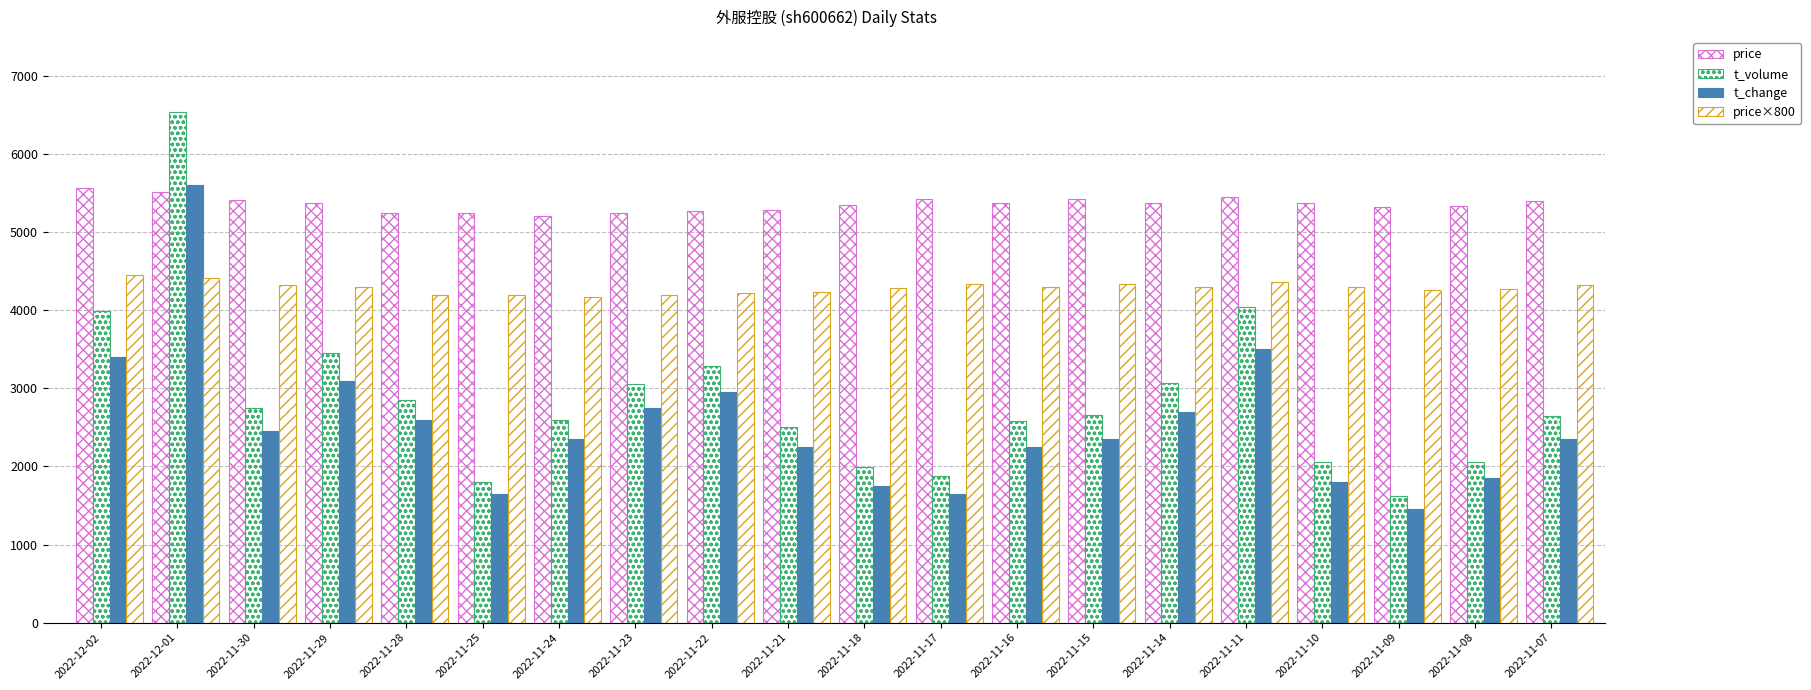

Reading left to right, transcribe all the data shown in this chart.

price: 2022-12-02=5570.0	2022-12-01=5520.0	2022-11-30=5410.0	2022-11-29=5380.0	2022-11-28=5250.0	2022-11-25=5250.0	2022-11-24=5210.0	2022-11-23=5250.0	2022-11-22=5270.0	2022-11-21=5290.0	2022-11-18=5350.0	2022-11-17=5420.0	2022-11-16=5380.0	2022-11-15=5420.0	2022-11-14=5370.0	2022-11-11=5450.0	2022-11-10=5370.0	2022-11-09=5330.0	2022-11-08=5340.0	2022-11-07=5400.0
t_volume: 2022-12-02=3996.0	2022-12-01=6536.0	2022-11-30=2752.0	2022-11-29=3458.0	2022-11-28=2856.0	2022-11-25=1803.0	2022-11-24=2591.0	2022-11-23=3051.0	2022-11-22=3293.0	2022-11-21=2504.0	2022-11-18=1996.0	2022-11-17=1872.0	2022-11-16=2582.0	2022-11-15=2663.0	2022-11-14=3074.0	2022-11-11=4044.0	2022-11-10=2056.0	2022-11-09=1621.0	2022-11-08=2062.0	2022-11-07=2643.0
t_change: 2022-12-02=3400.0	2022-12-01=5600.0	2022-11-30=2450.0	2022-11-29=3100.0	2022-11-28=2600.0	2022-11-25=1650.0	2022-11-24=2350.0	2022-11-23=2750.0	2022-11-22=2950.0	2022-11-21=2250.0	2022-11-18=1750.0	2022-11-17=1650.0	2022-11-16=2250.0	2022-11-15=2350.0	2022-11-14=2700.0	2022-11-11=3500.0	2022-11-10=1800.0	2022-11-09=1450.0	2022-11-08=1850.0	2022-11-07=2350.0
price×800: 2022-12-02=4456.0	2022-12-01=4416.0	2022-11-30=4328.0	2022-11-29=4304.0	2022-11-28=4200.0	2022-11-25=4200.0	2022-11-24=4168.0	2022-11-23=4200.0	2022-11-22=4216.0	2022-11-21=4232.0	2022-11-18=4280.0	2022-11-17=4336.0	2022-11-16=4304.0	2022-11-15=4336.0	2022-11-14=4296.0	2022-11-11=4360.0	2022-11-10=4296.0	2022-11-09=4264.0	2022-11-08=4272.0	2022-11-07=4320.0